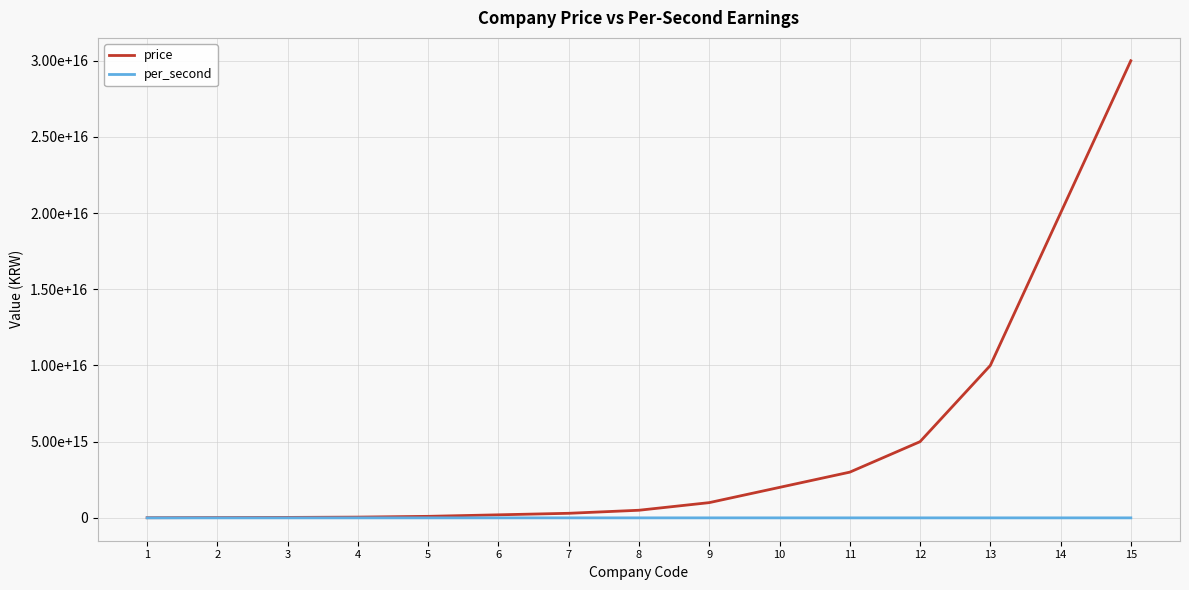

True or false: price and per_second intersect in this chart.

False